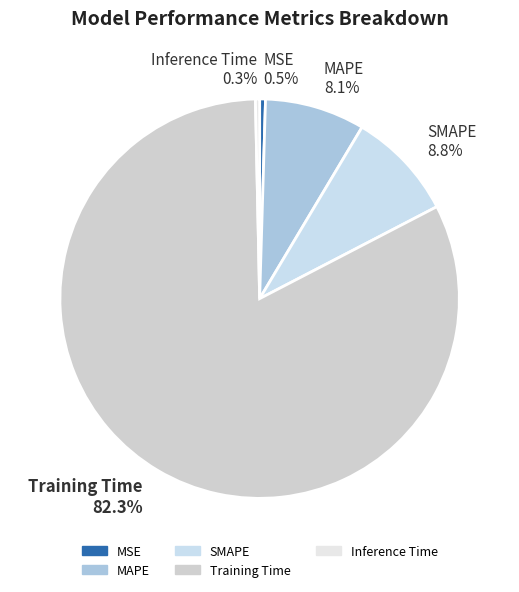

How many slices are in this pie chart?

5